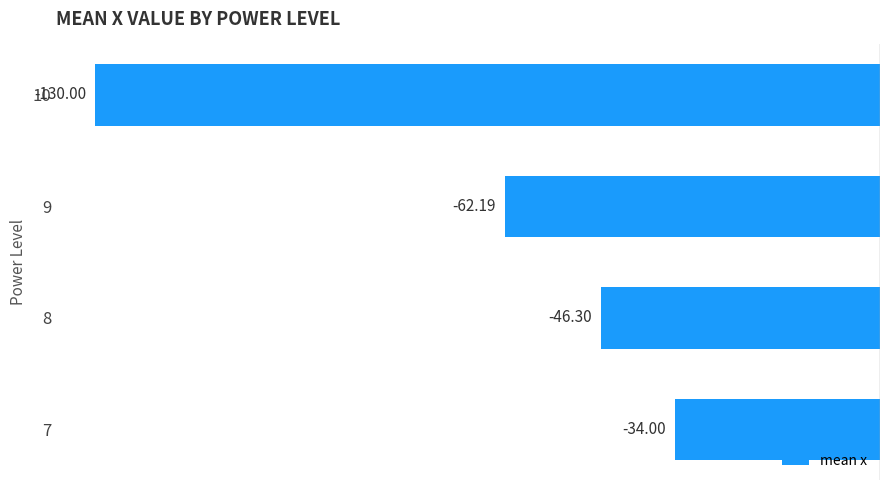

What is the difference between the values at 10 and 8?

83.7